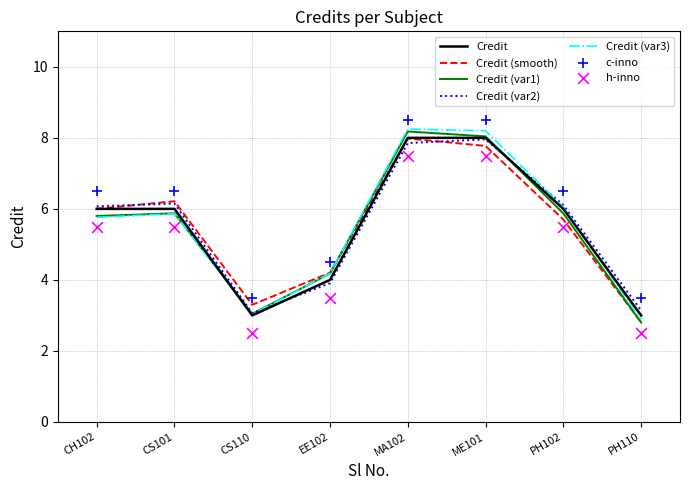

What is the lowest value of the Credit (var1) series?

2.8